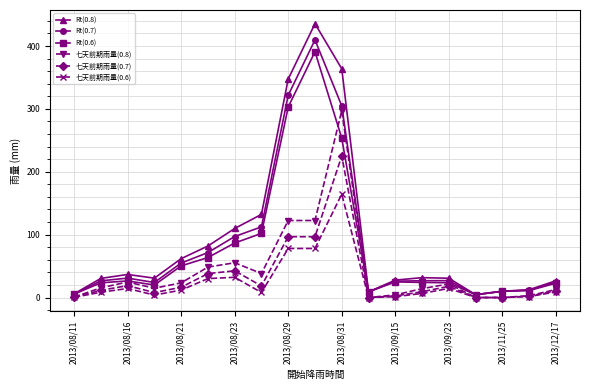

At how many categories does at least one series exceed 210?

3